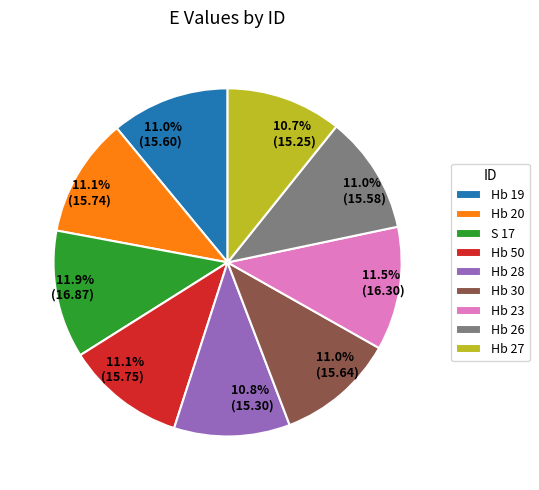

To the nearest percent, what is the difference between the largest and smallest slice percentages?

1%